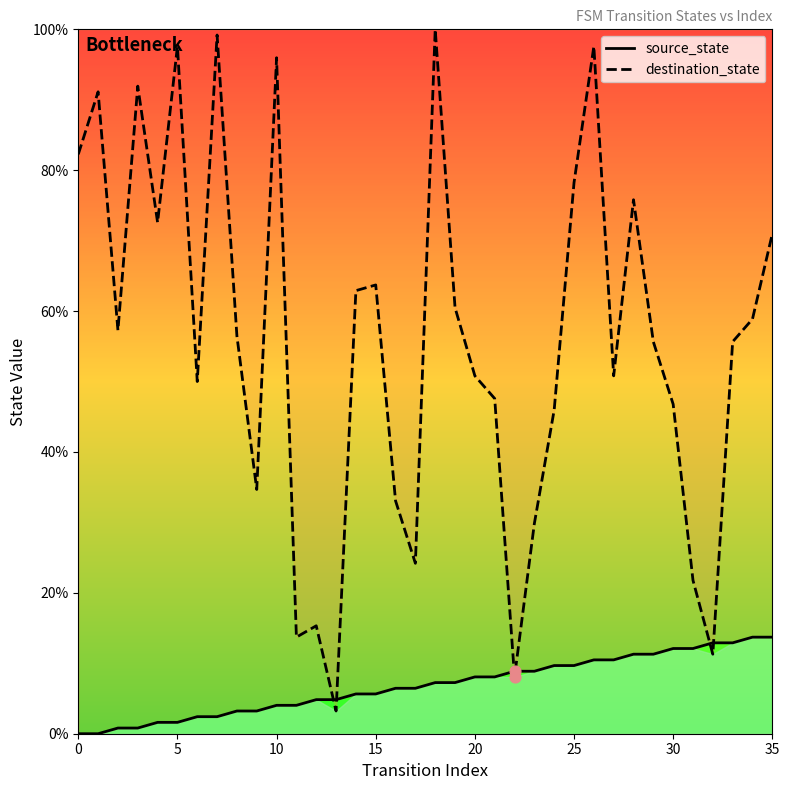

Which series has the widest spread of Y values?

destination_state